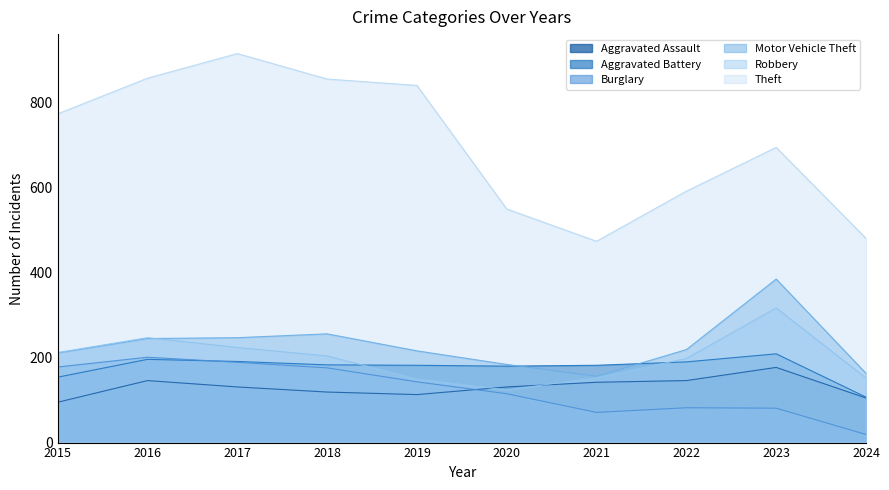

Reading right to left, list all the values displayed in this chart.

Aggravated Assault: 2024=105	2023=177	2022=146	2021=142	2020=131	2019=113	2018=119	2017=131	2016=146	2015=95
Aggravated Battery: 2024=107	2023=209	2022=190	2021=182	2020=180	2019=182	2018=183	2017=191	2016=196	2015=154
Burglary: 2024=19	2023=81	2022=82	2021=71	2020=115	2019=143	2018=176	2017=189	2016=201	2015=178
Motor Vehicle Theft: 2024=163	2023=385	2022=219	2021=156	2020=184	2019=216	2018=256	2017=247	2016=245	2015=211
Robbery: 2024=152	2023=317	2022=198	2021=153	2020=124	2019=150	2018=204	2017=224	2016=247	2015=212
Theft: 2024=481	2023=695	2022=592	2021=474	2020=550	2019=841	2018=856	2017=916	2016=858	2015=774